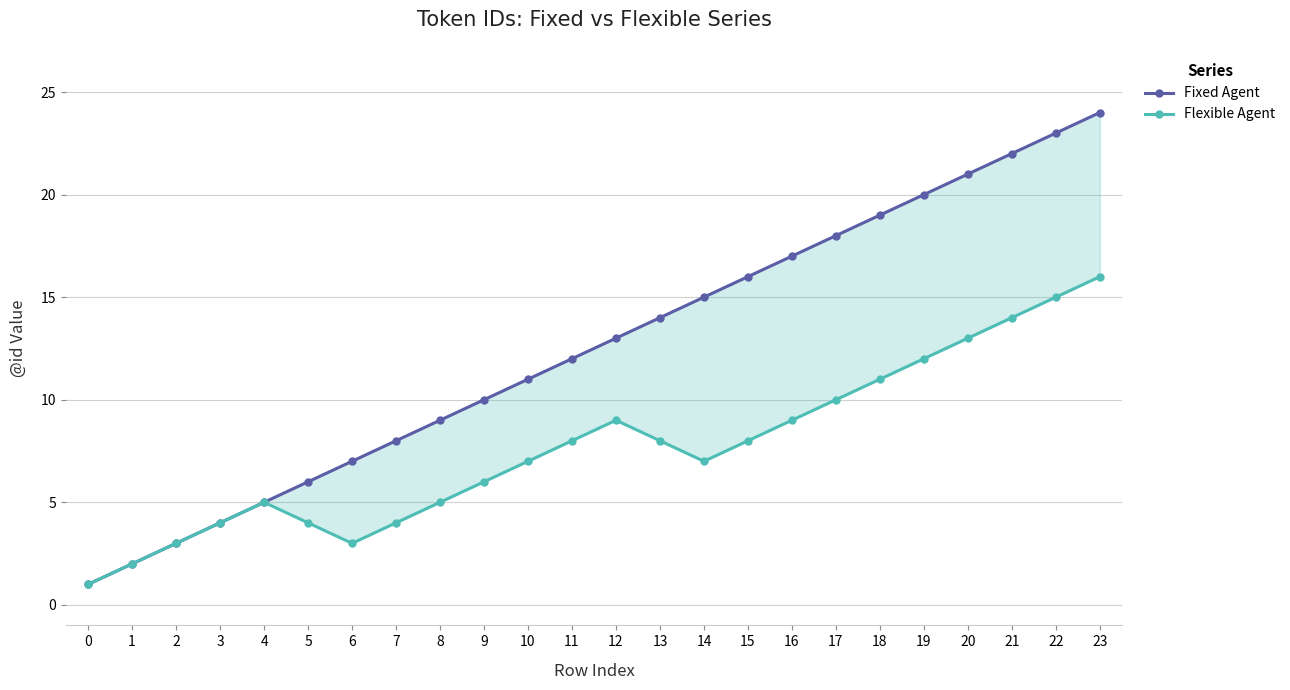

How many lines are shown in the chart?

2